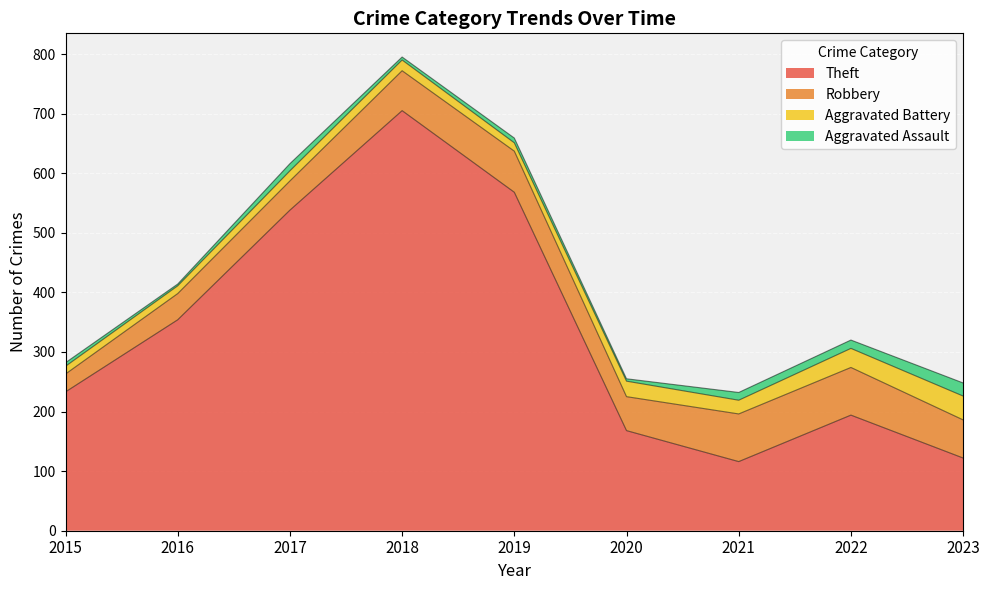

Reading left to right, list all the values displayed in this chart.

Theft: 233	354	538	705	568	168	116	194	122
Robbery: 30	44	49	67	69	57	80	80	64
Aggravated Battery: 13	13	17	18	14	26	23	32	40
Aggravated Assault: 6	3	12	5	8	4	13	14	22